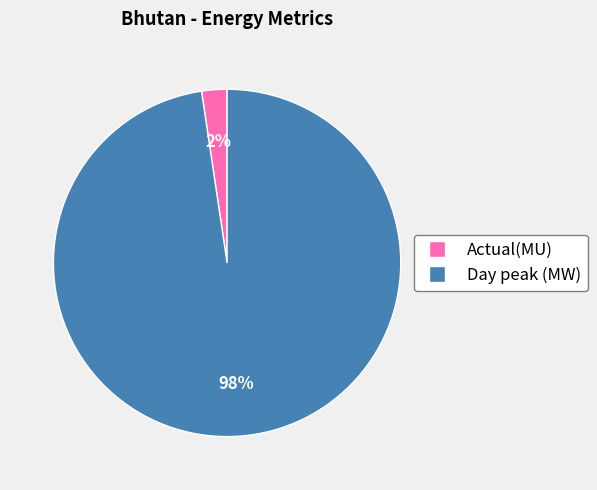

Does any single category account for the majority?

Yes